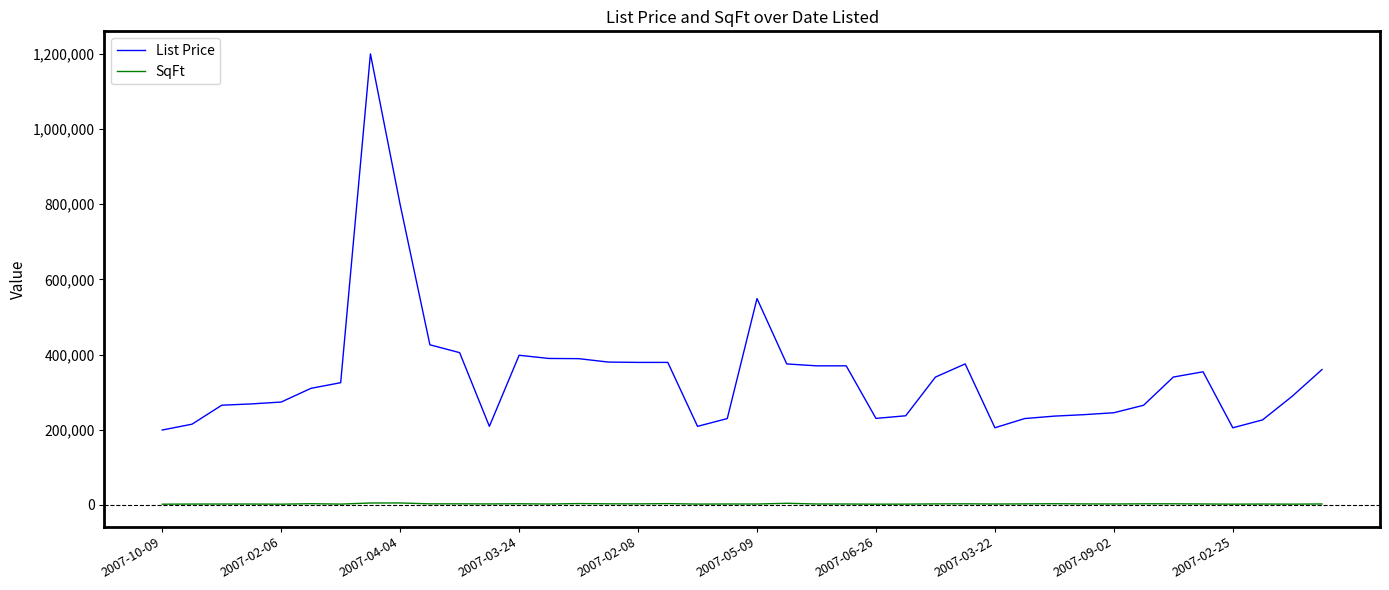

True or false: List Price and SqFt cross at least once.

False